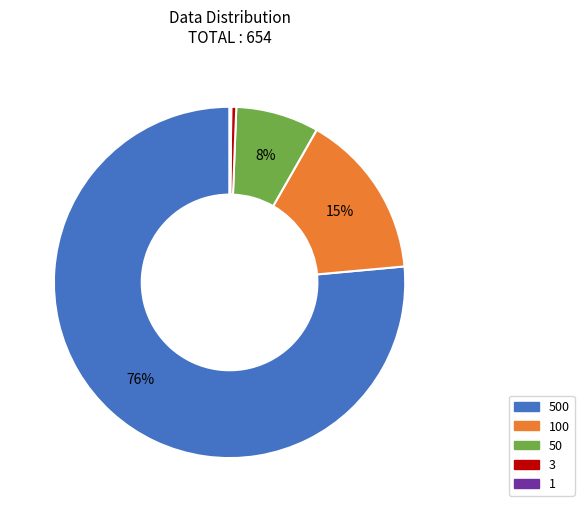

To the nearest percent, what portion does 50 represent?

8%